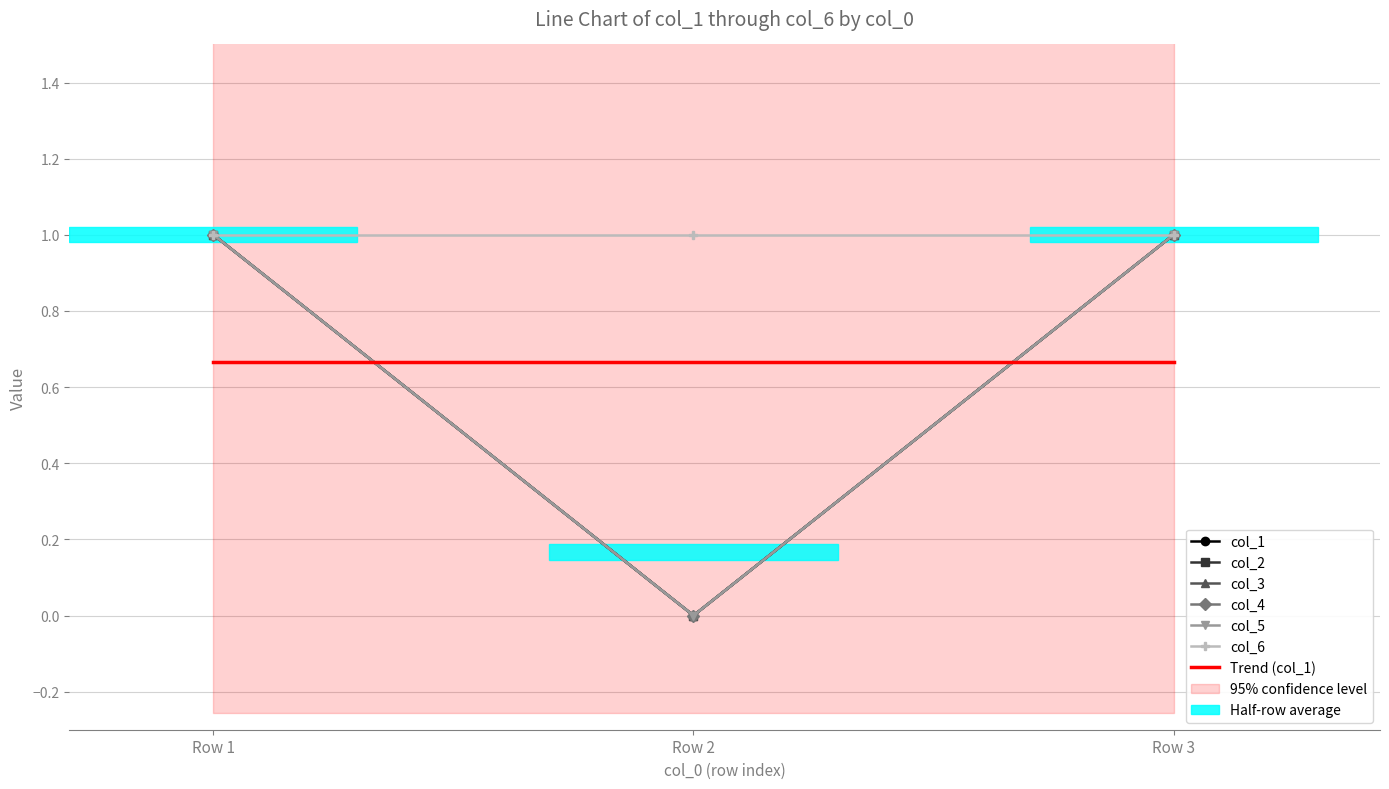

The col_4 series shows 2 at Row 3. True or false?

False